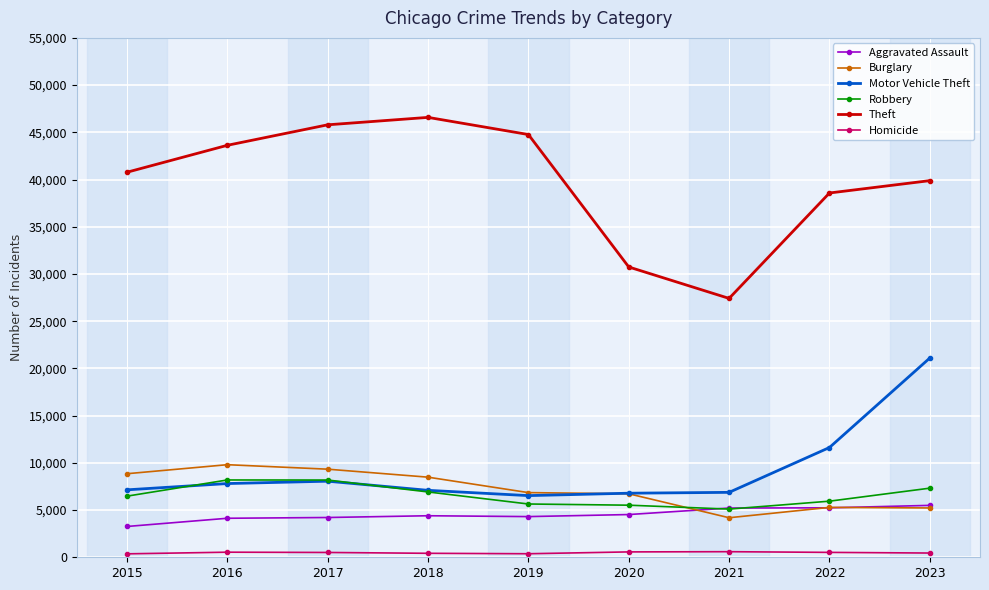

Is it true that Theft equals 24386 at 2022?

False